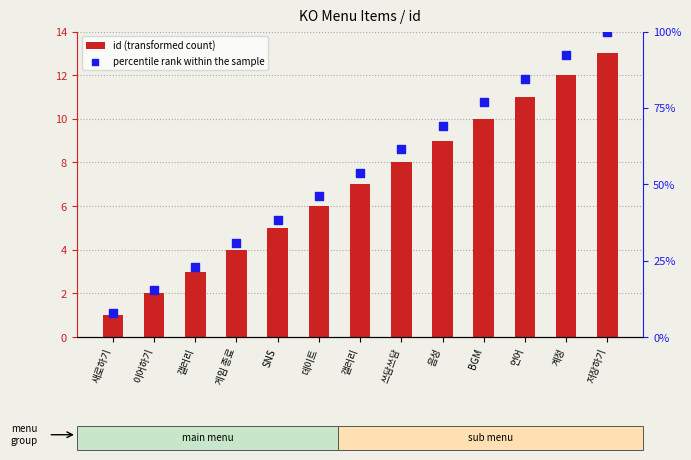

At which category is the sum across all series the highest?

저장하기